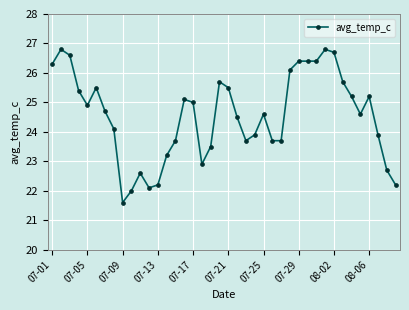

What is the minimum value shown in the chart?

21.6